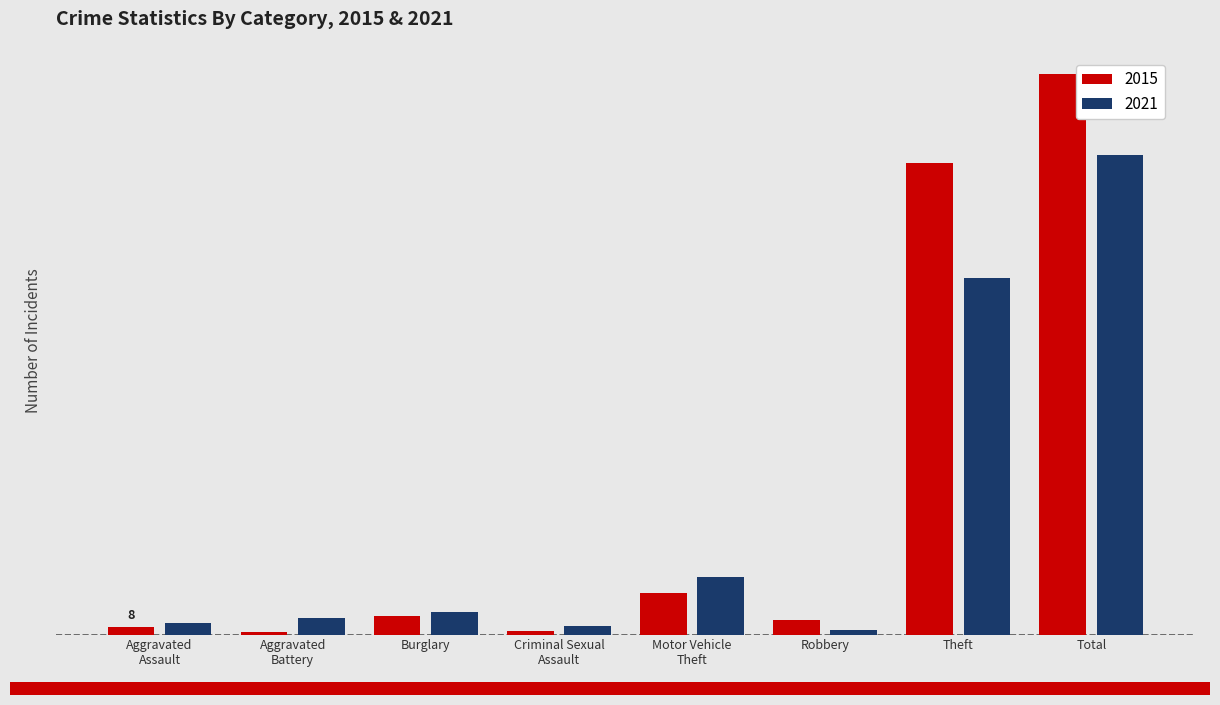

True or false: 2021 has a value of 500 at Total.

True